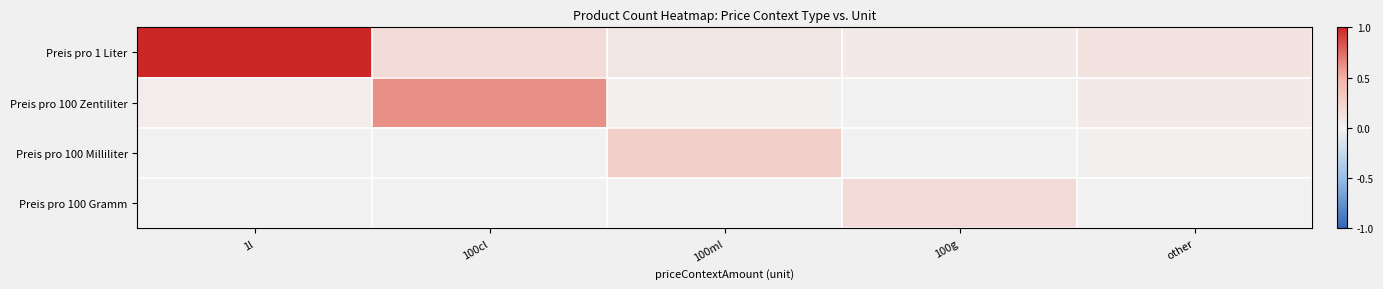

Which has a higher value, 100ml or other?

other